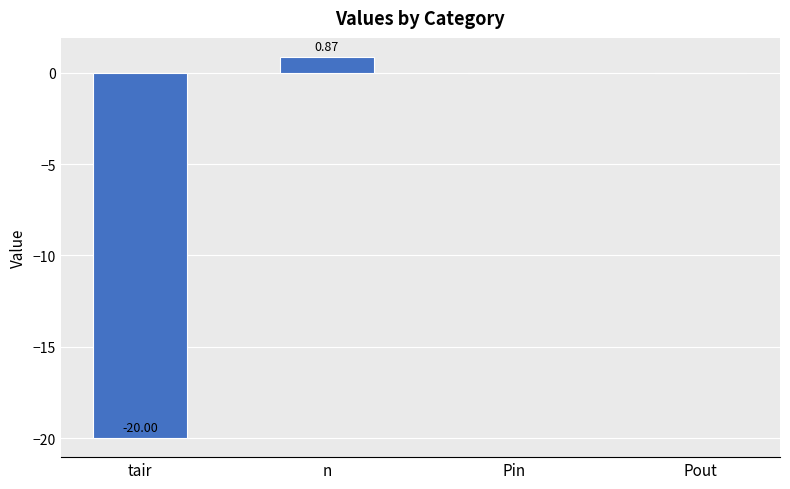

Between Pin and n, which is larger?

n